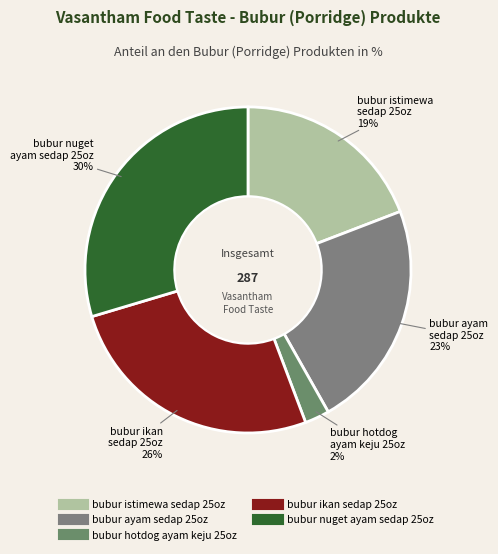

What percentage is the bubur istimewa sedap 25oz slice, to the nearest percent?

19%